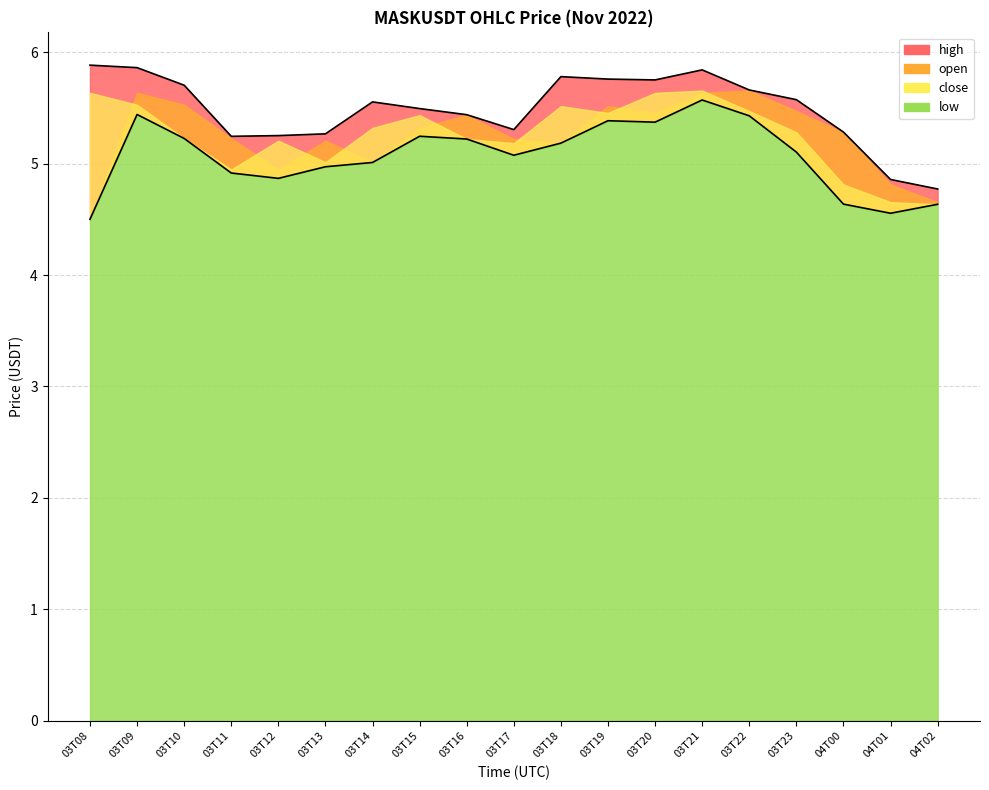

Where is the first local minimum for high?

03T11